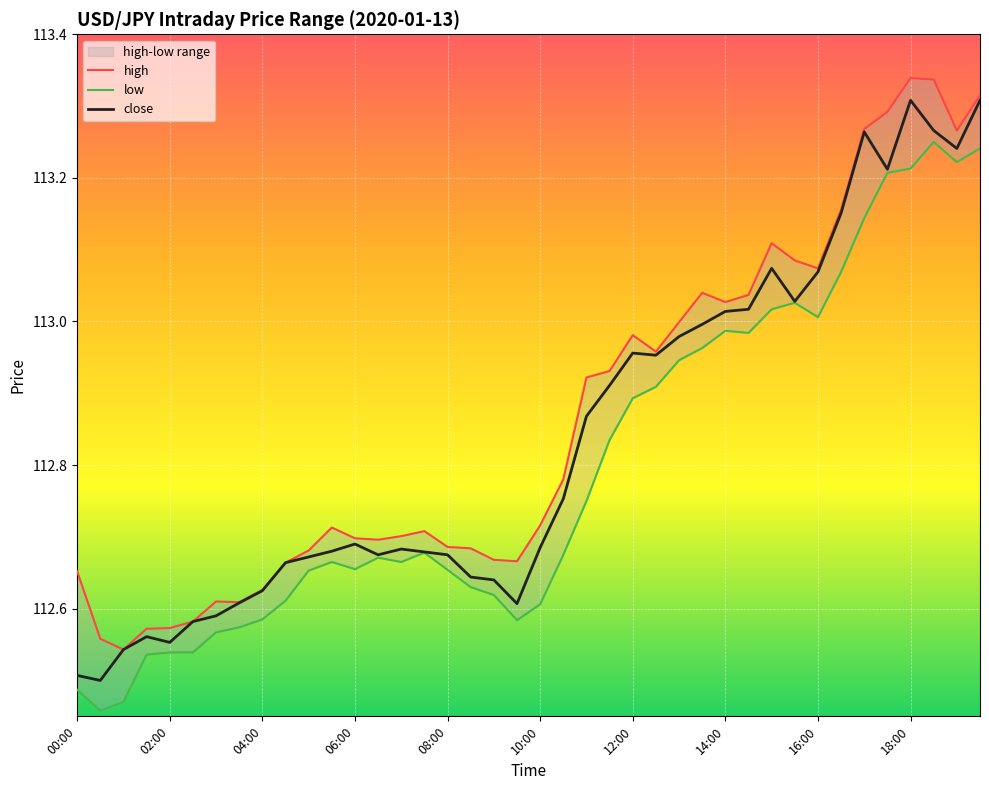

Read the close value at 12:00.

113.0